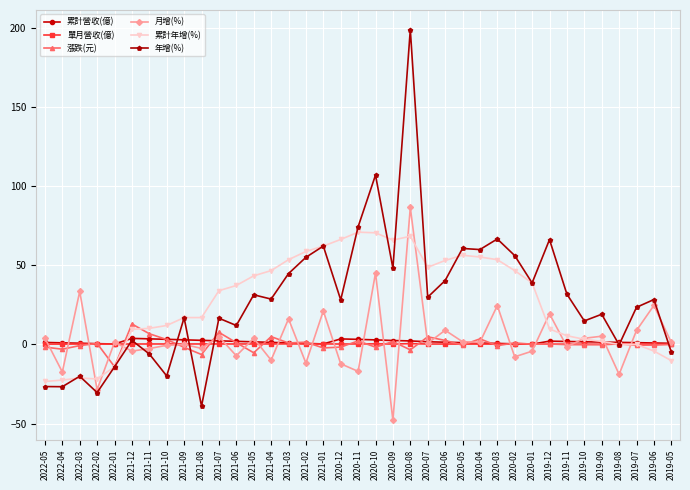

True or false: 月增(%) has more than 2 points higher than both neighbors.

True